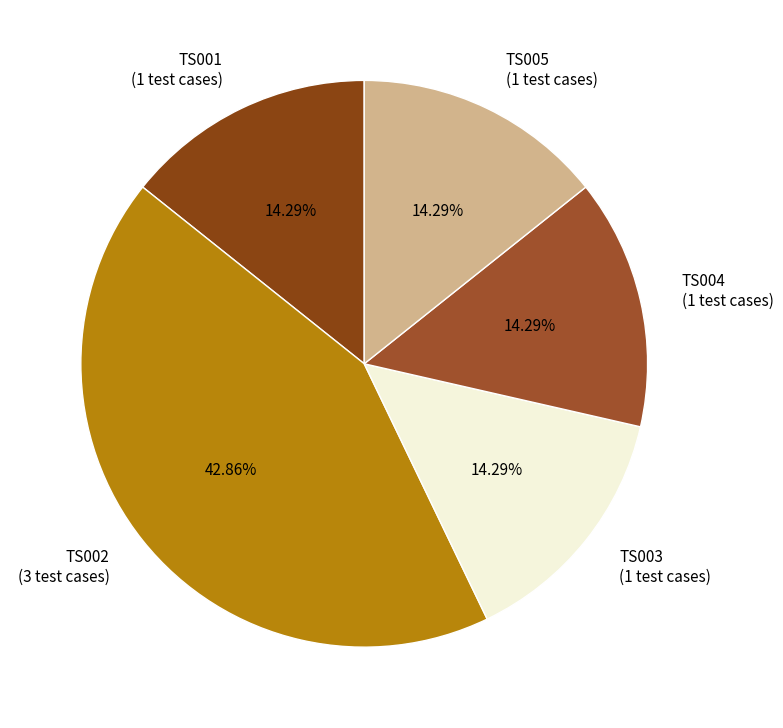

Count the number of slices in the pie.

5